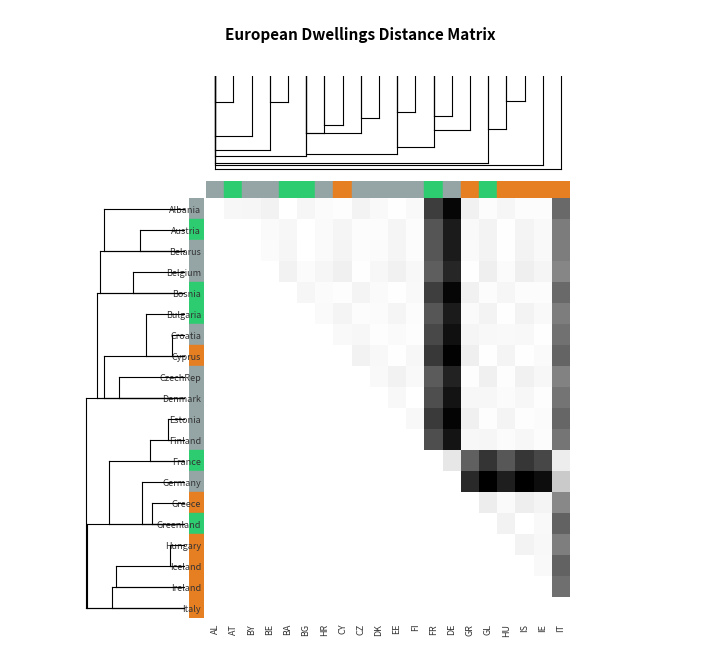

At which category is the sum across all series the highest?

DE